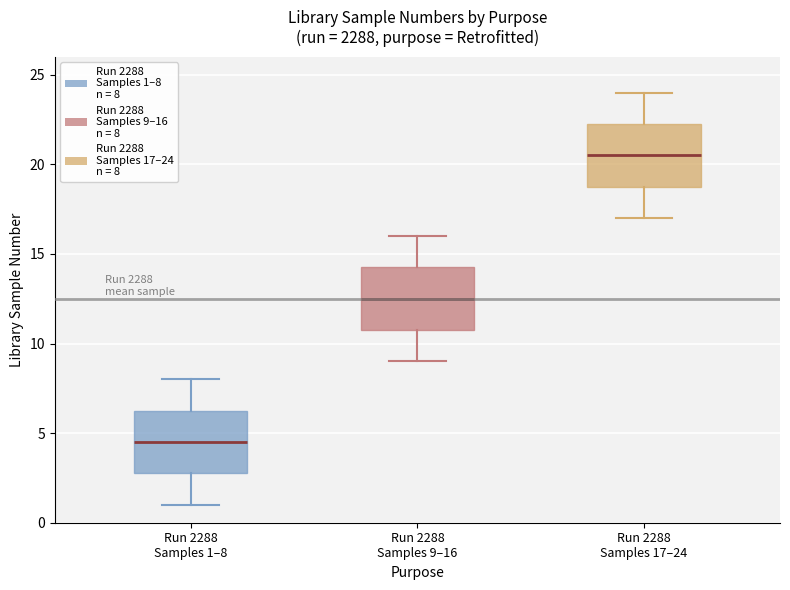

Reading left to right, read every box against the y-axis: the position of its median line, the range the box covers, and the ends of its whiskers. The values are not printed on the chart, so give them approximately, as read against the axis.

Run 2288 Samples 1–8: median 4.5, box 3.0 to 6.5, whiskers 1.0 to 8.0
Run 2288 Samples 9–16: median 12.5, box 11.0 to 14.5, whiskers 9.0 to 16.0
Run 2288 Samples 17–24: median 20.5, box 19.0 to 22.5, whiskers 17.0 to 24.0